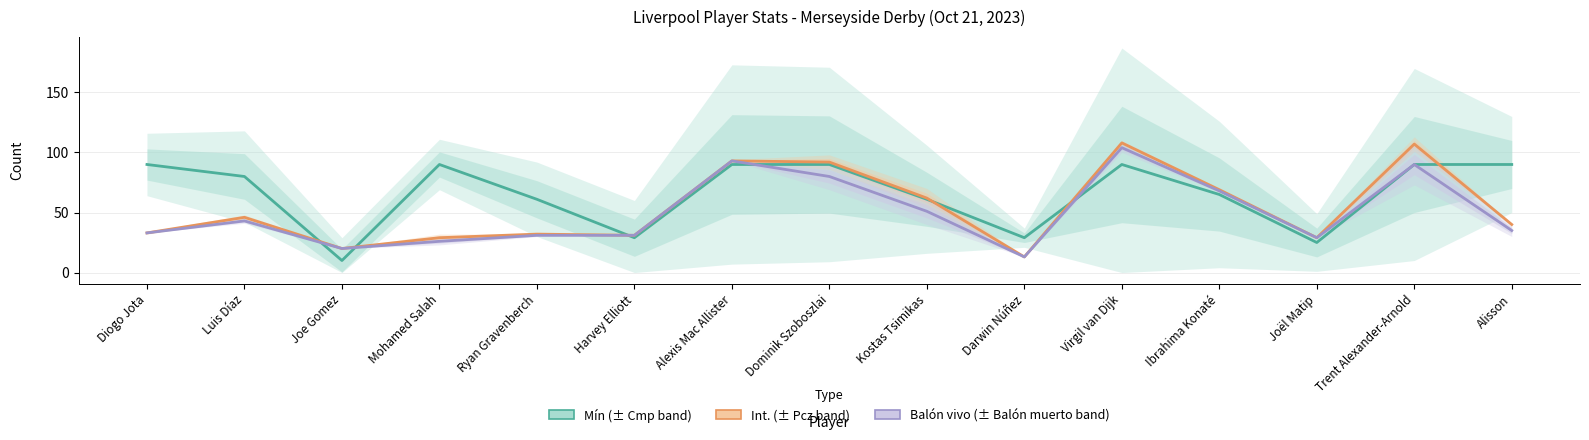

What is the sum of the Int. values at Joël Matip and Alisson?

69